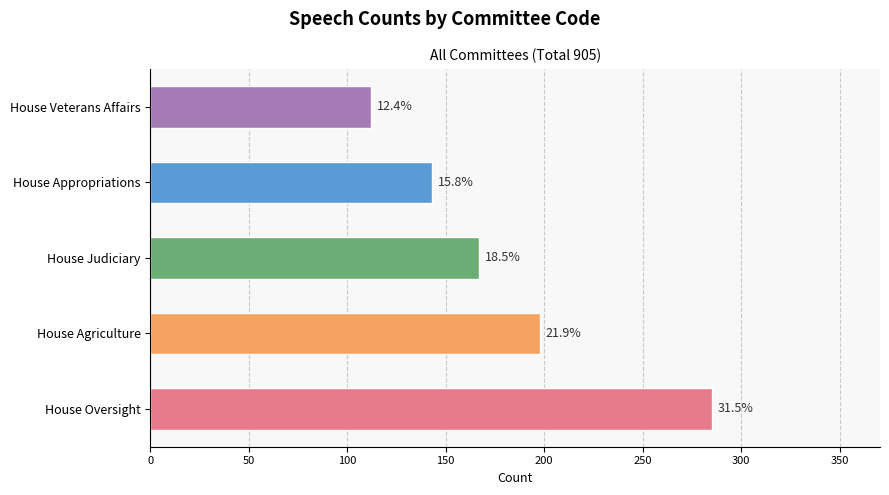

Does the chart contain any negative values?

No